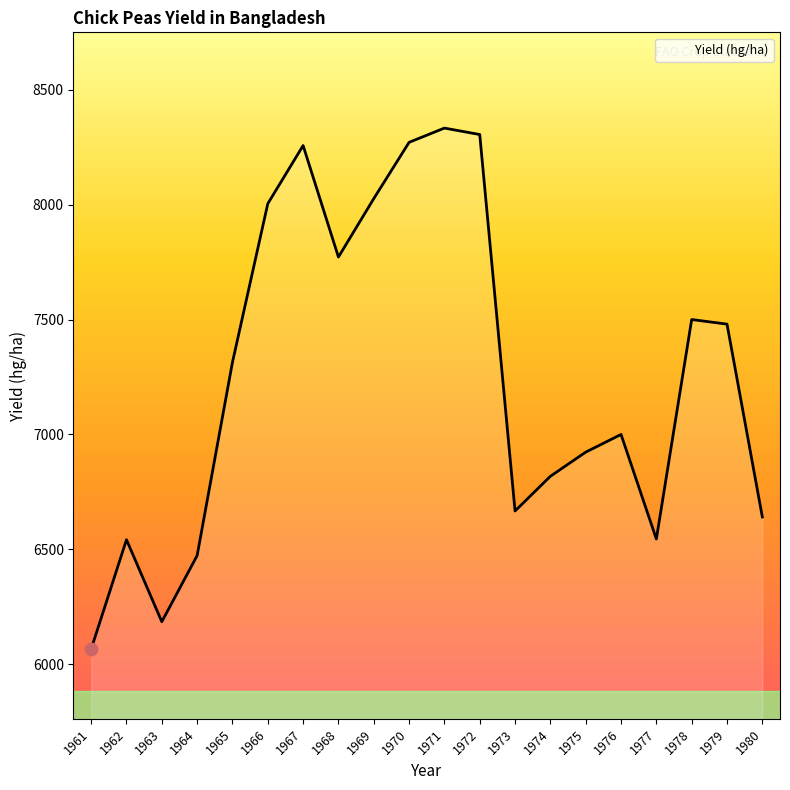

Which has a higher value, 1961 or 1971?

1971